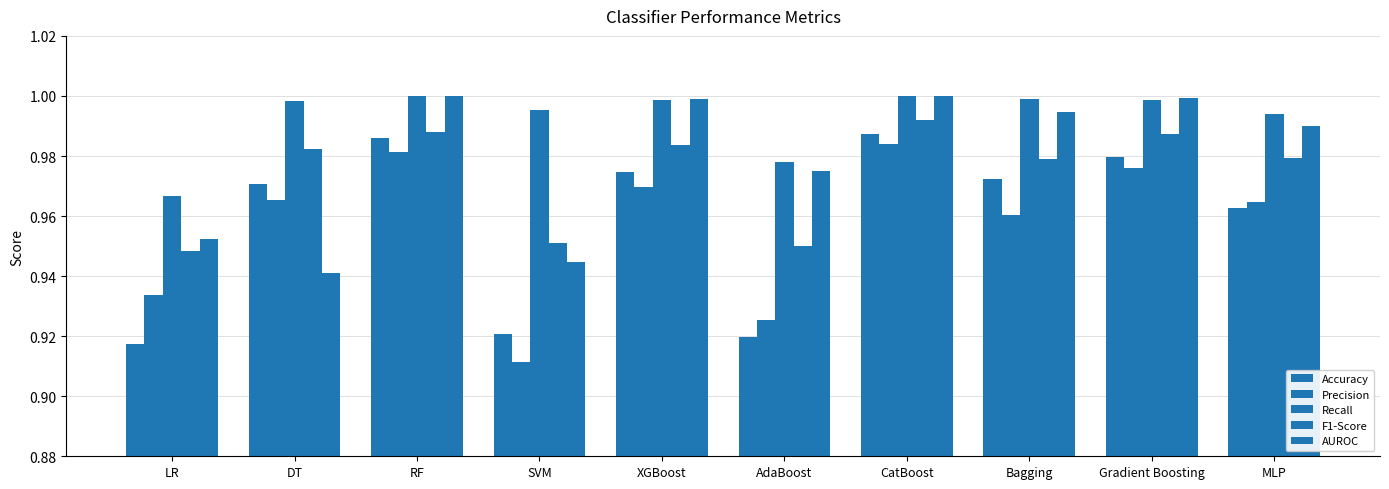

At Gradient Boosting, list the series in order from smallest to largest.

Precision, Accuracy, F1-Score, Recall, AUROC